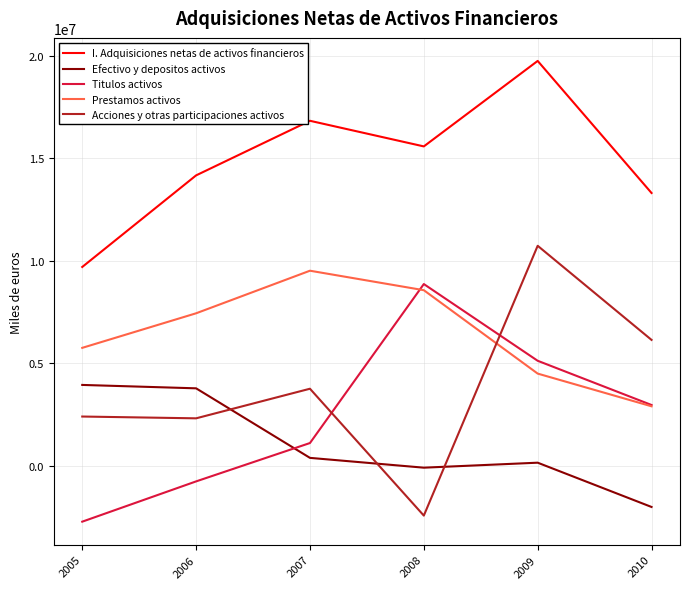

The value of Prestamos activos at 2008 is 3749819. True or false?

False